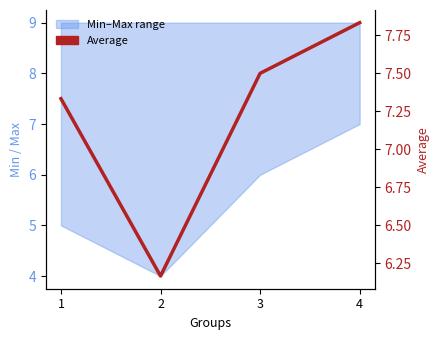

What is the approximate value at 1?

7.3